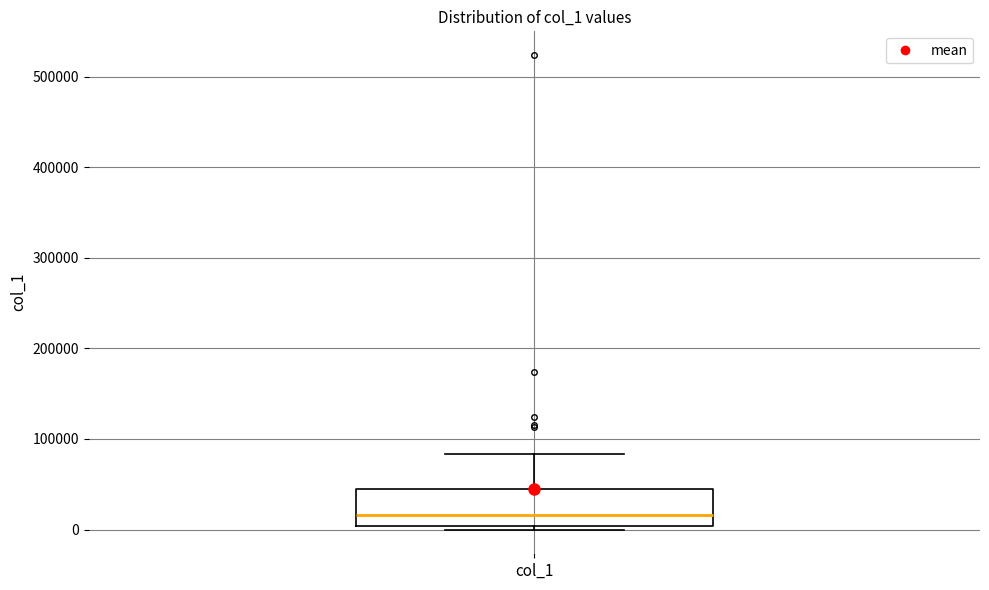

Where is the upper edge of the box for col_1 on the y-axis? The values are not printed on the chart, so give them approximately, as read against the axis.

40000